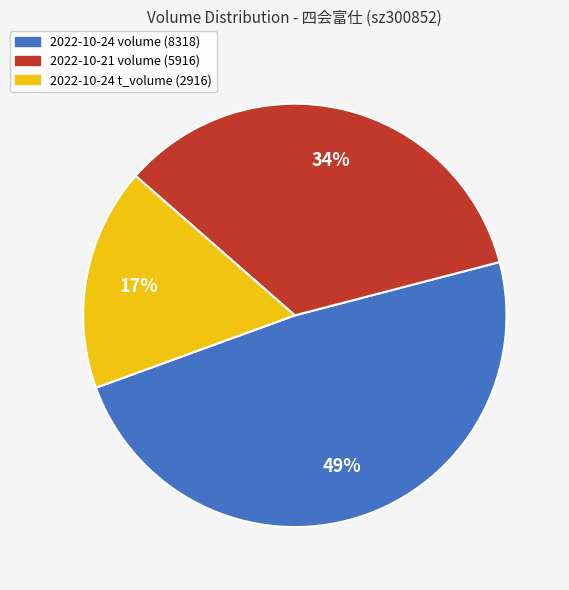

Do 2022-10-21 volume (5916) and 2022-10-24 t_volume (2916) together represent more than half of the pie?

Yes